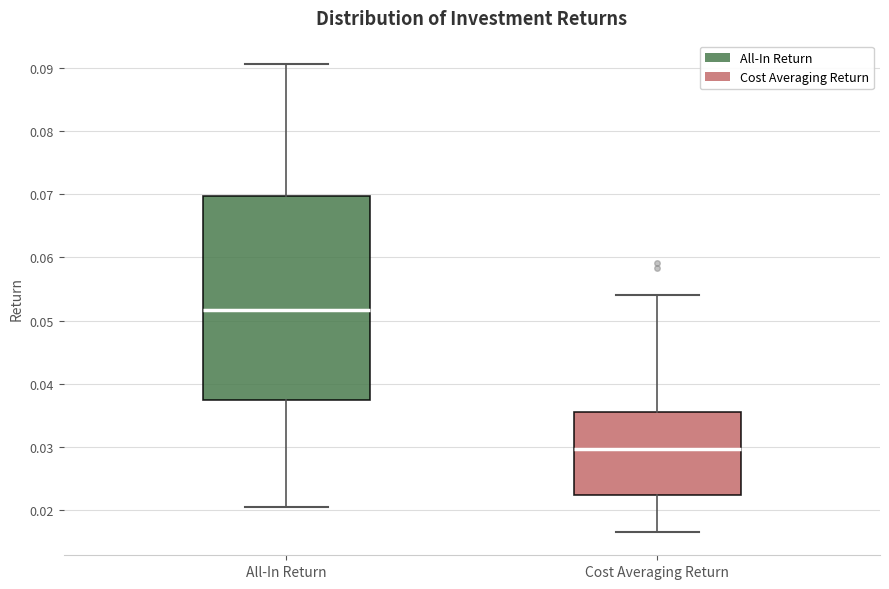

Which box has the highest median line?

All-In Return